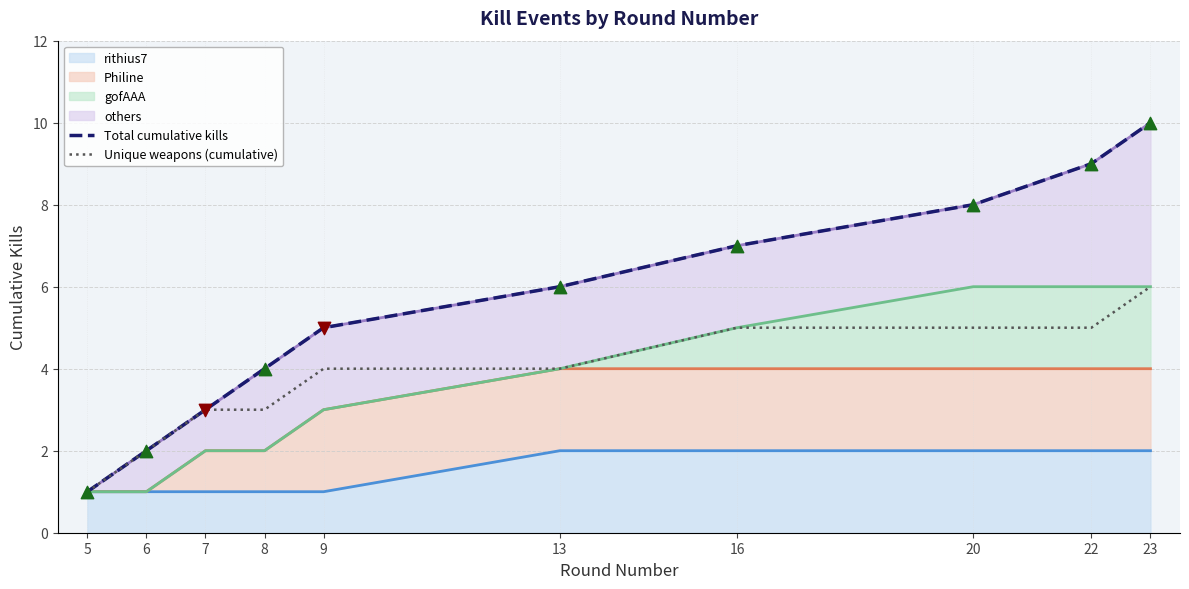

Which series has the largest total across all categories?

Total cumulative kills